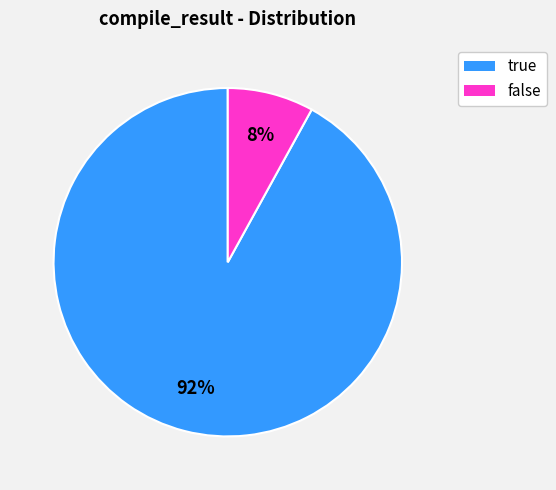

Rank the categories by value from highest to lowest.

true, false